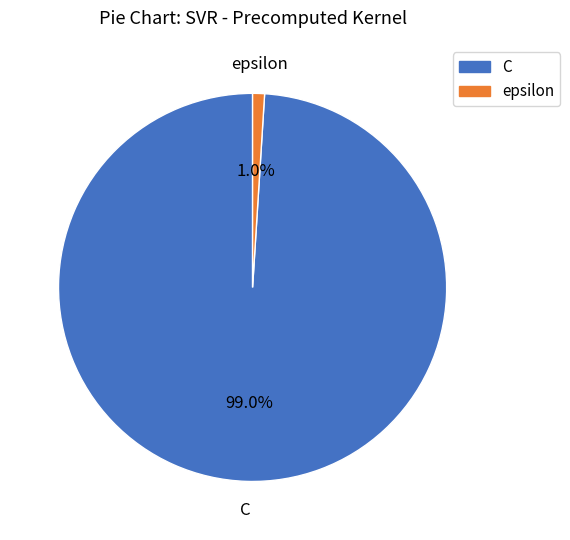

Which category has the biggest portion of the pie?

C